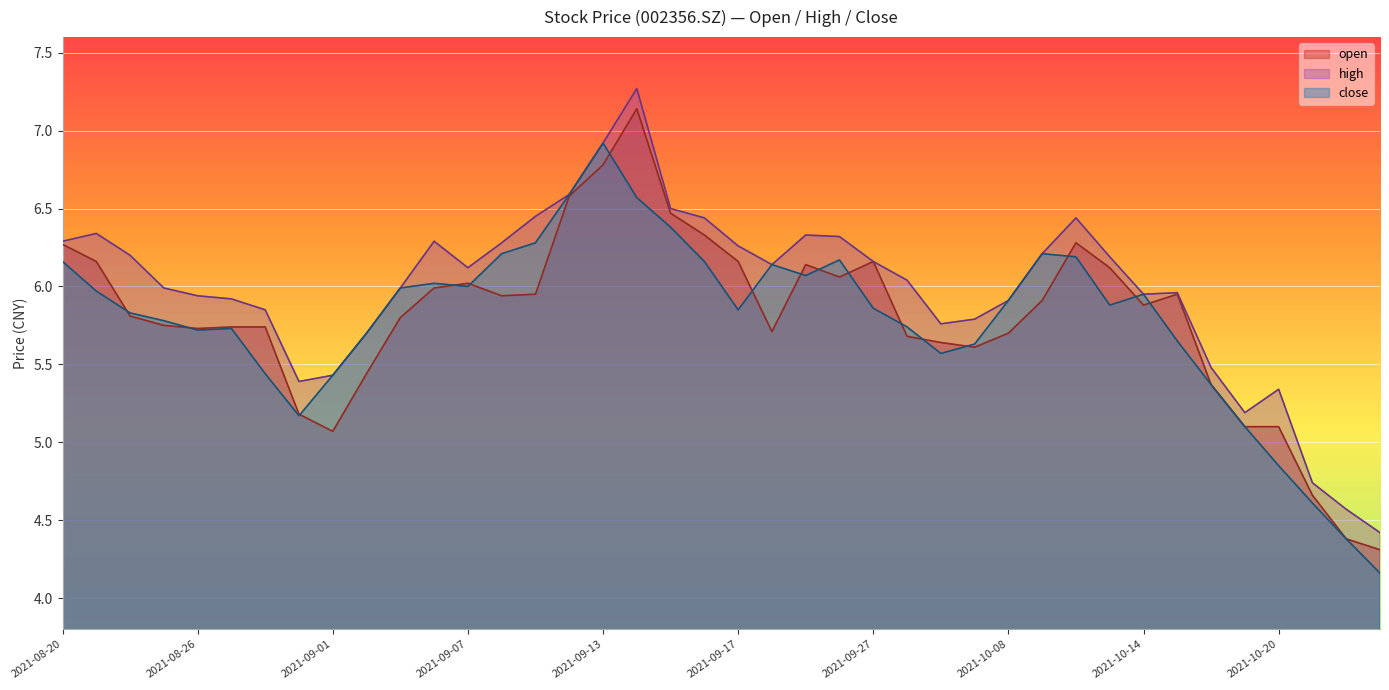

What is the approximate value of high at 20211022?

4.6